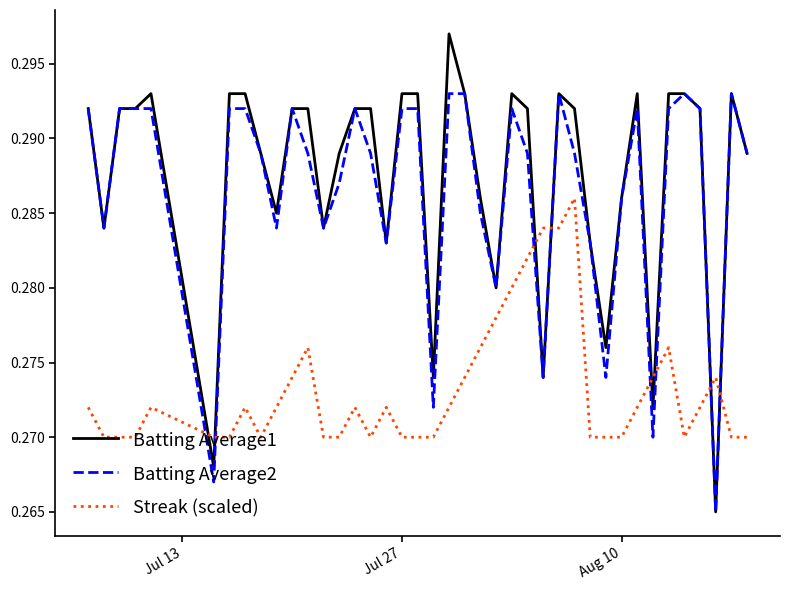

Which series has the widest spread of values?

Batting Average1